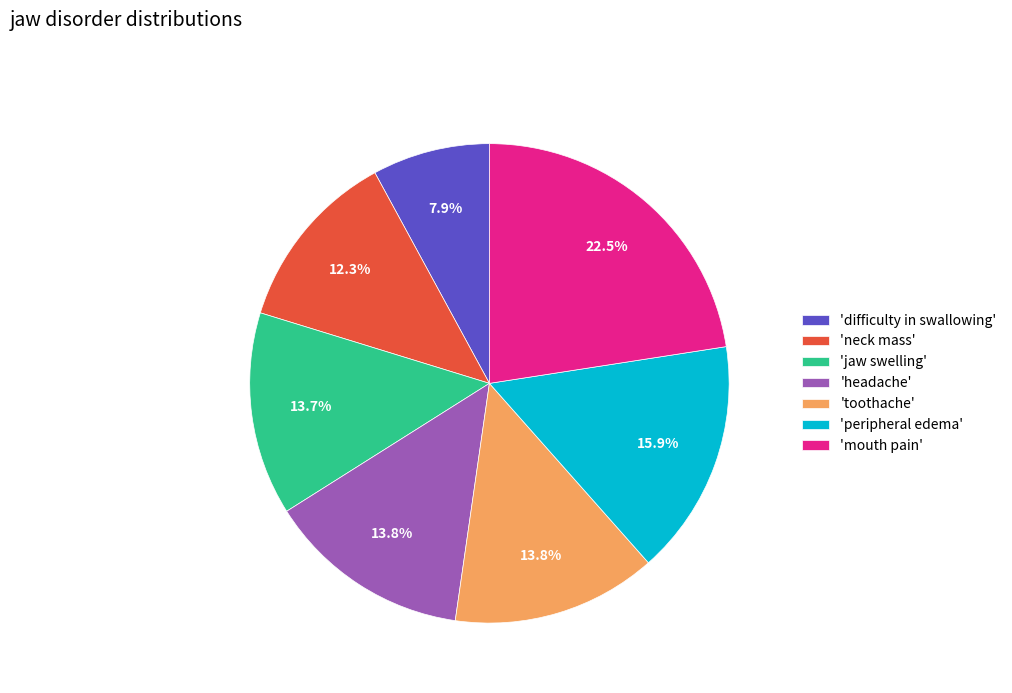

Count the number of slices in the pie.

7